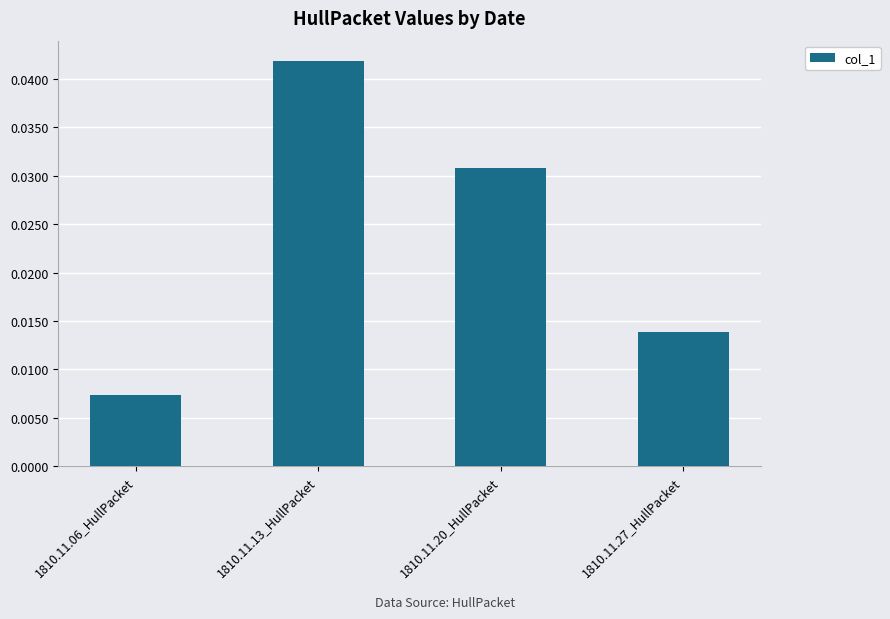

List the labels in order of value, largest first.

1810.11.13_HullPacket, 1810.11.20_HullPacket, 1810.11.27_HullPacket, 1810.11.06_HullPacket